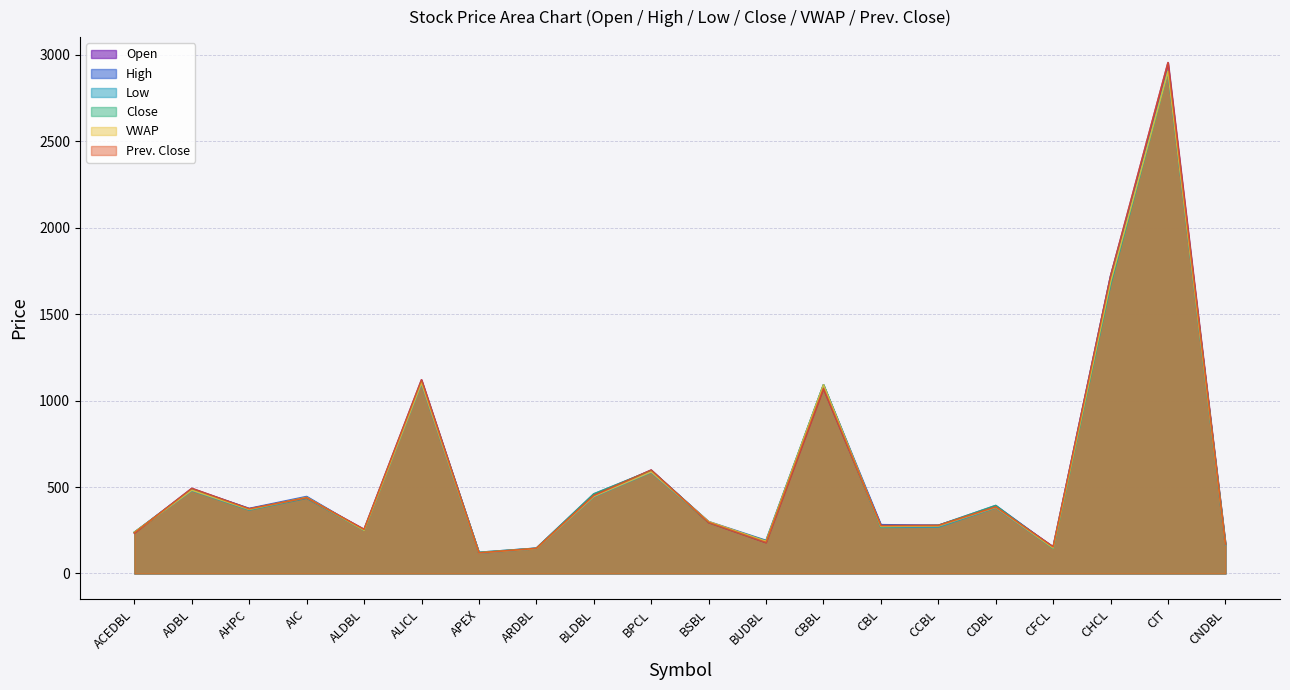

What is the sum of all VWAP values?

11597